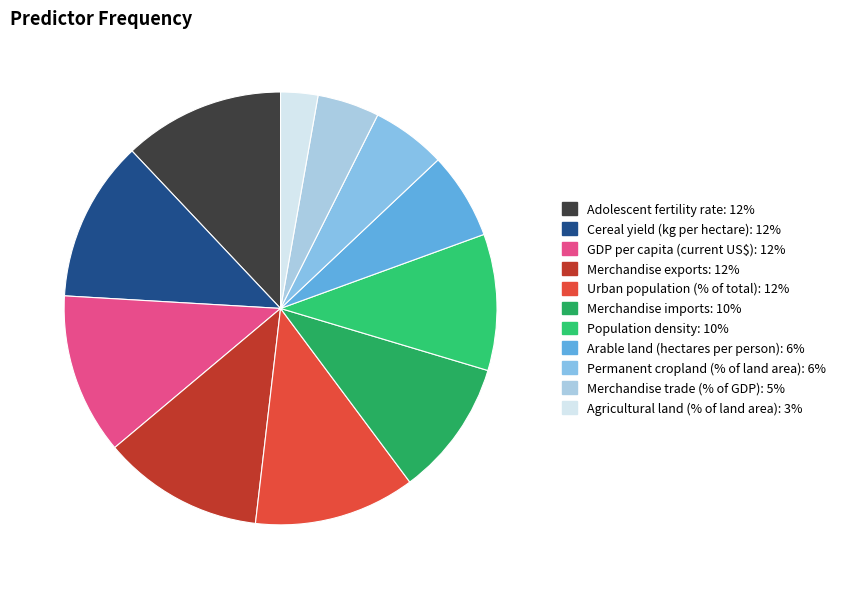

Count the number of slices in the pie.

11